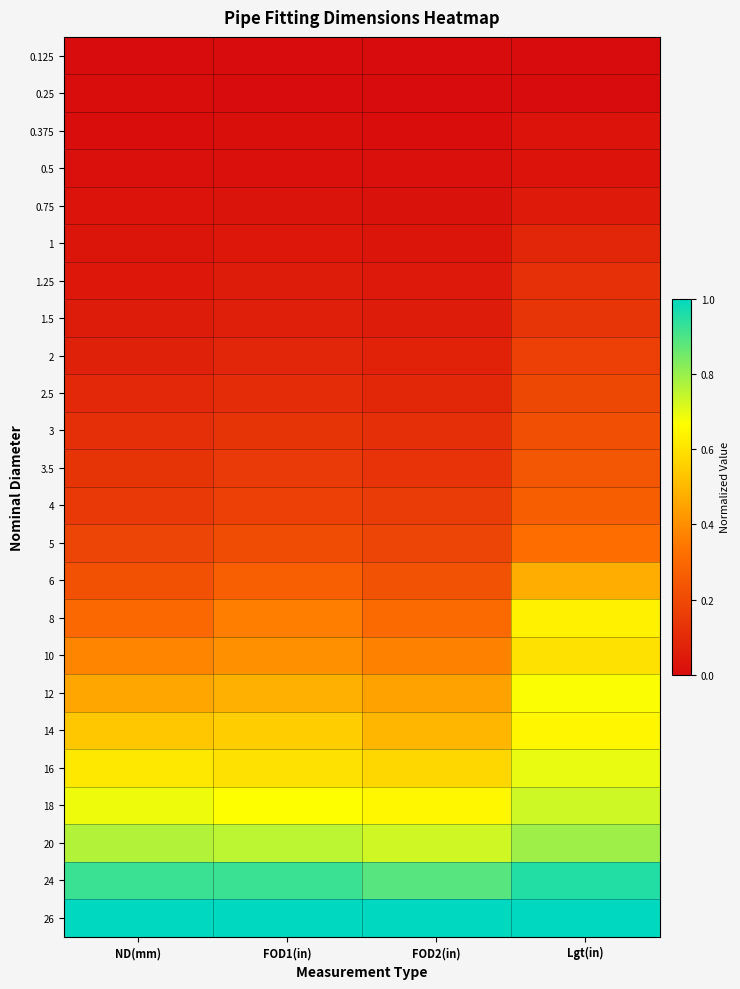

List the series in order of their peak value, lowest first.

0.125, 0.25, 0.375, 0.5, 0.75, 1, 1.25, 1.5, 2, 2.5, 3, 3.5, 4, 5, 6, 10, 8, 14, 12, 16, 18, 20, 24, 26